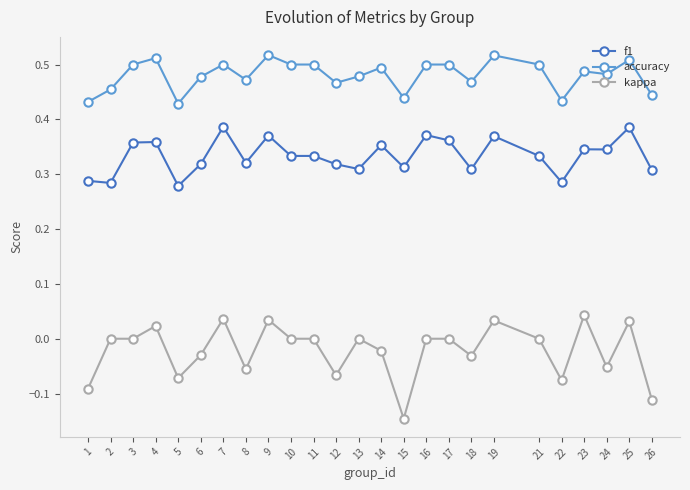

Which series has the largest total across all categories?

accuracy